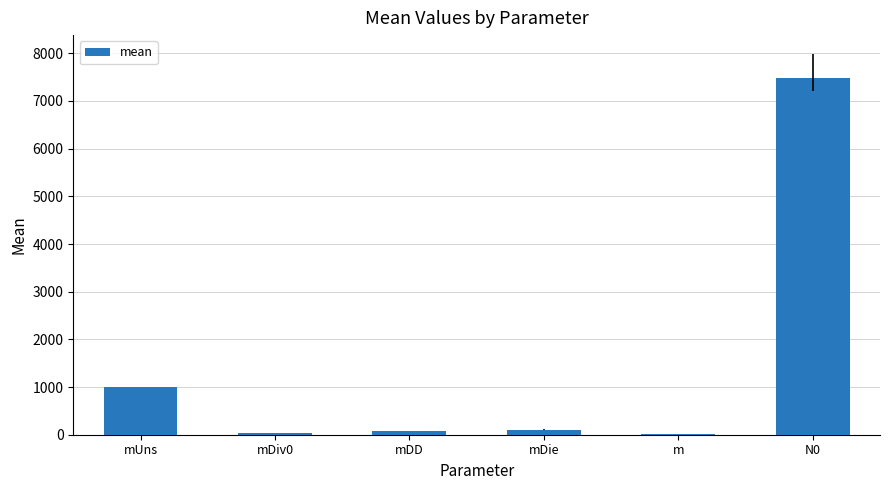

What is the change in value from mUns to mDie?

-891.8